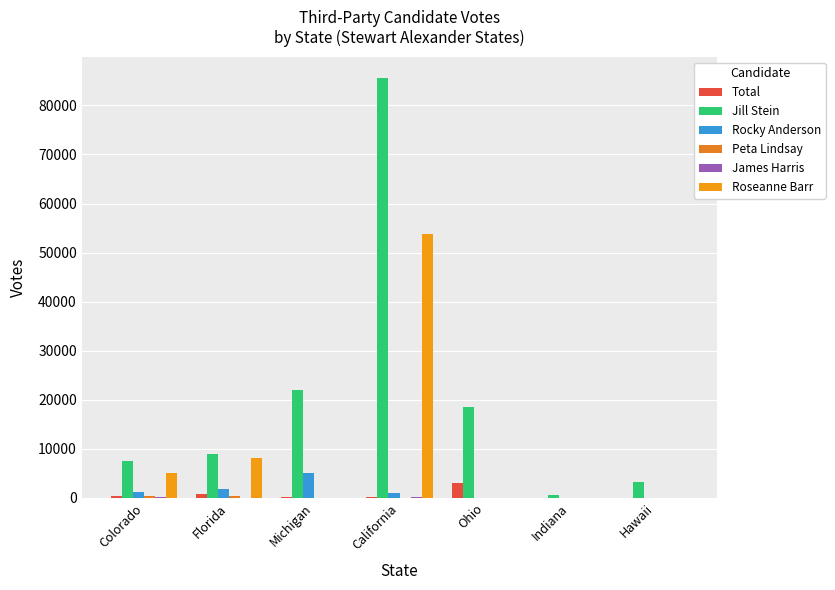

What is the value of the Jill Stein bar at the 3rd from the left?

21897